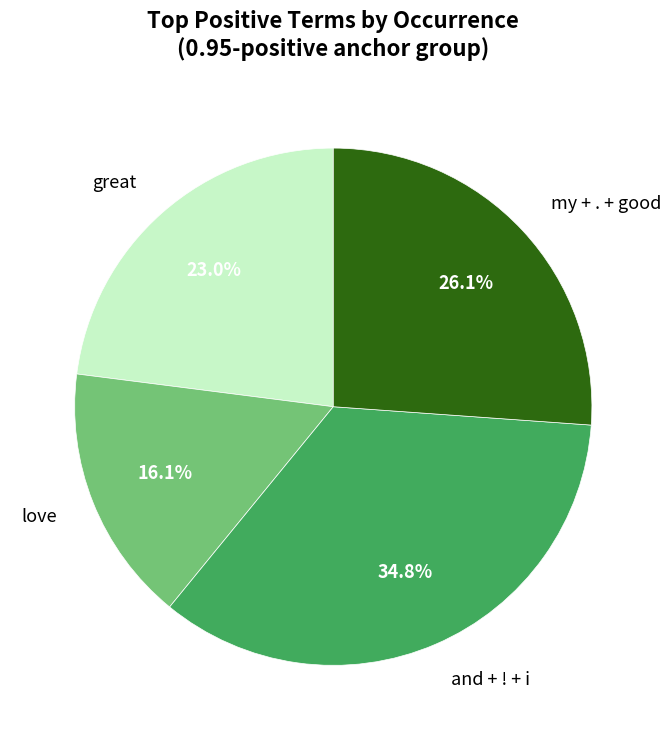

Count the number of slices in the pie.

4